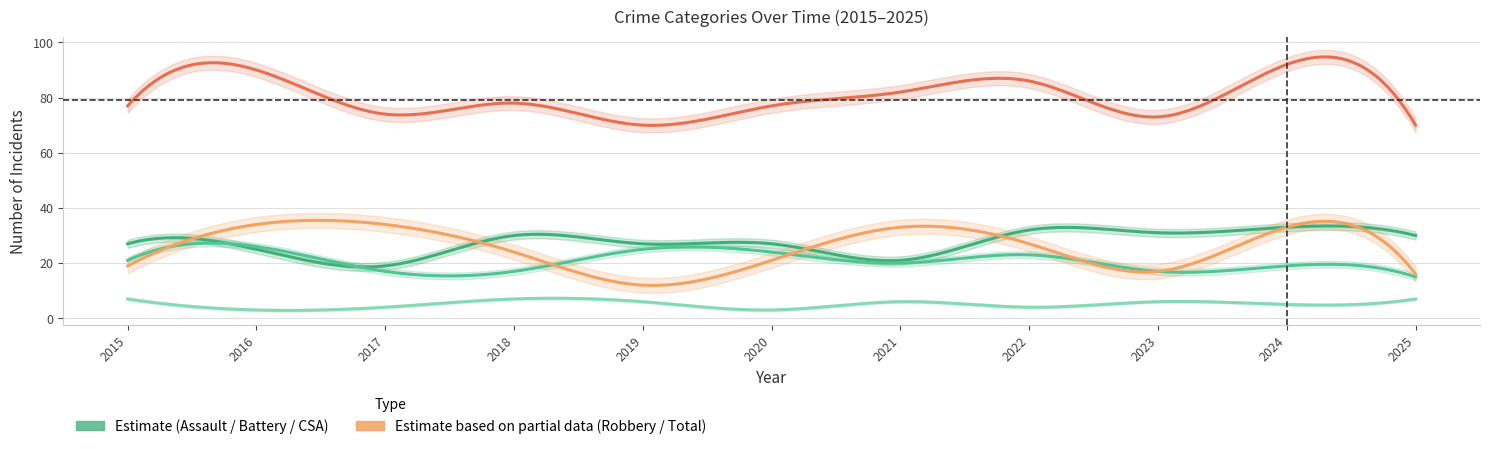

What is the highest value of the Robbery series?

34